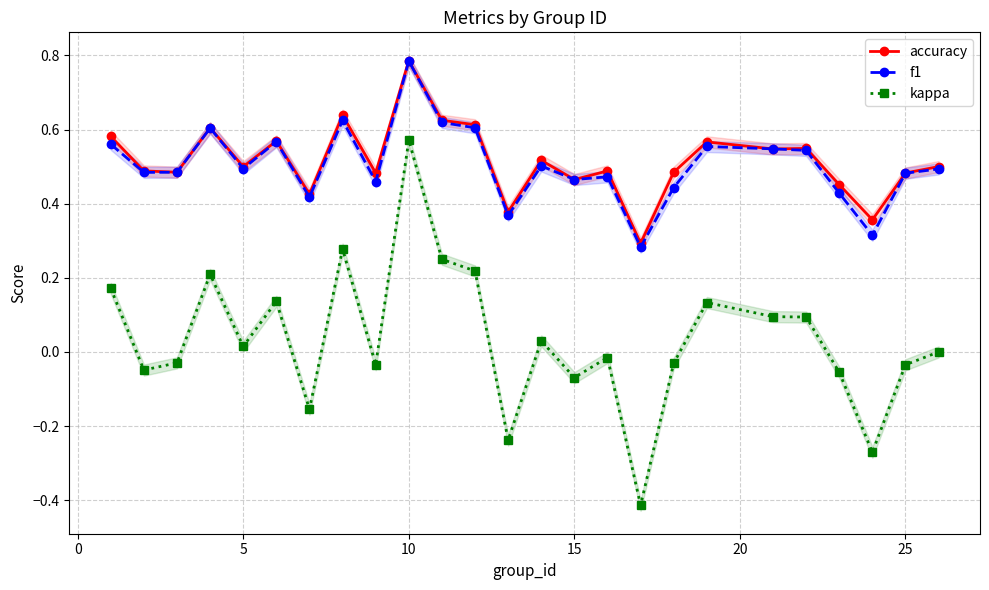

The value of accuracy at 25 is 0.2. True or false?

False